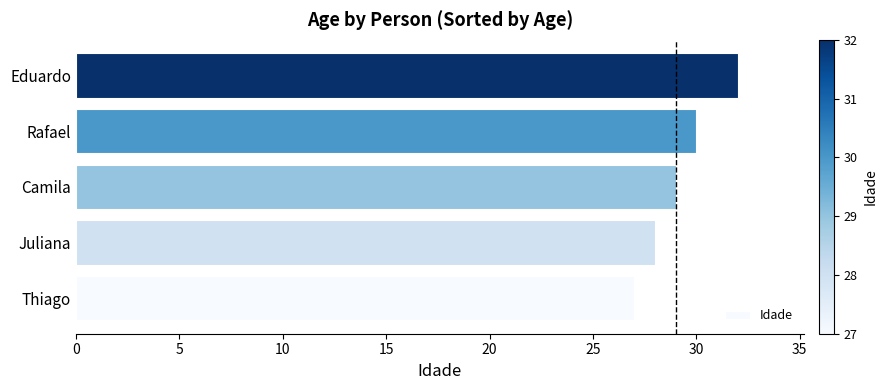

What is the change in value from Camila to Eduardo?

+3